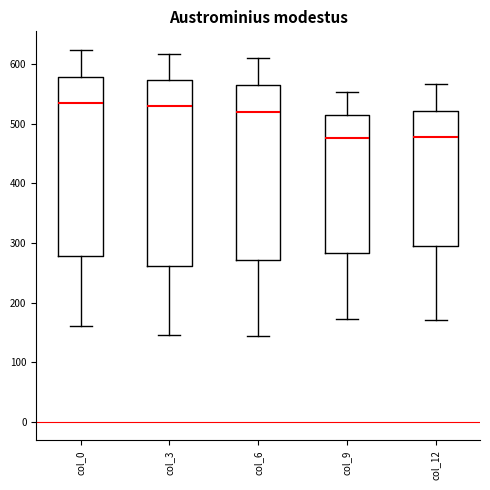

Comparing the boxes themselves (not the whiskers), which one is the tallest?

col_3